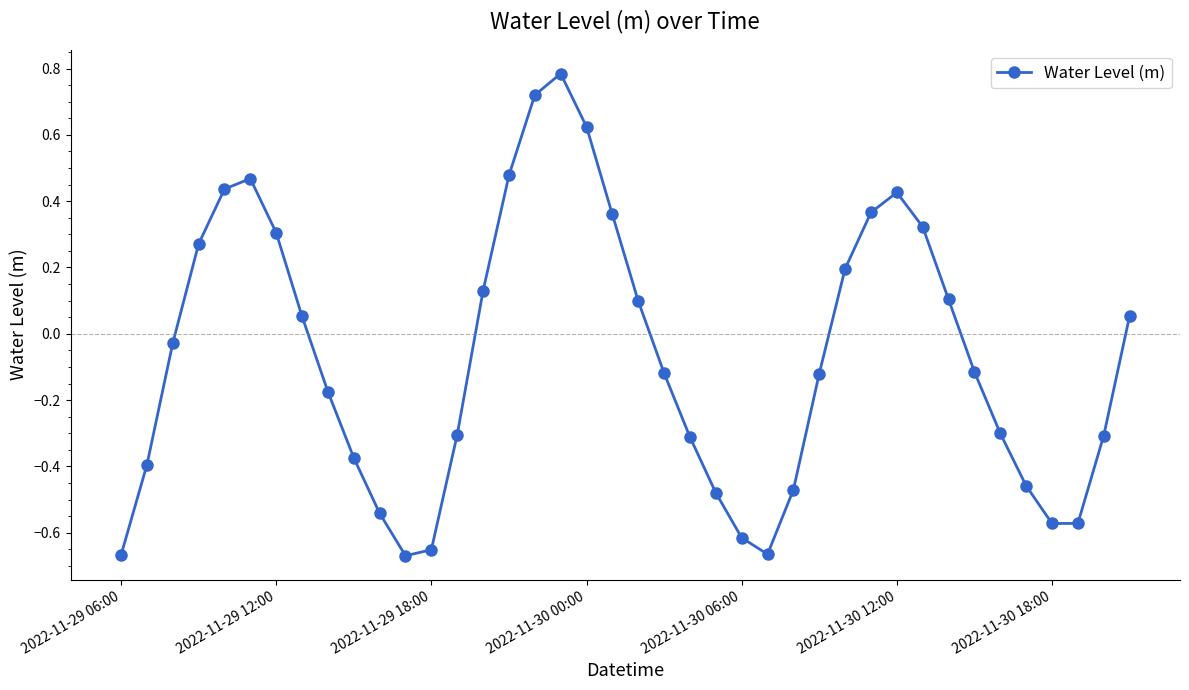

How many categories are shown in the chart?

40